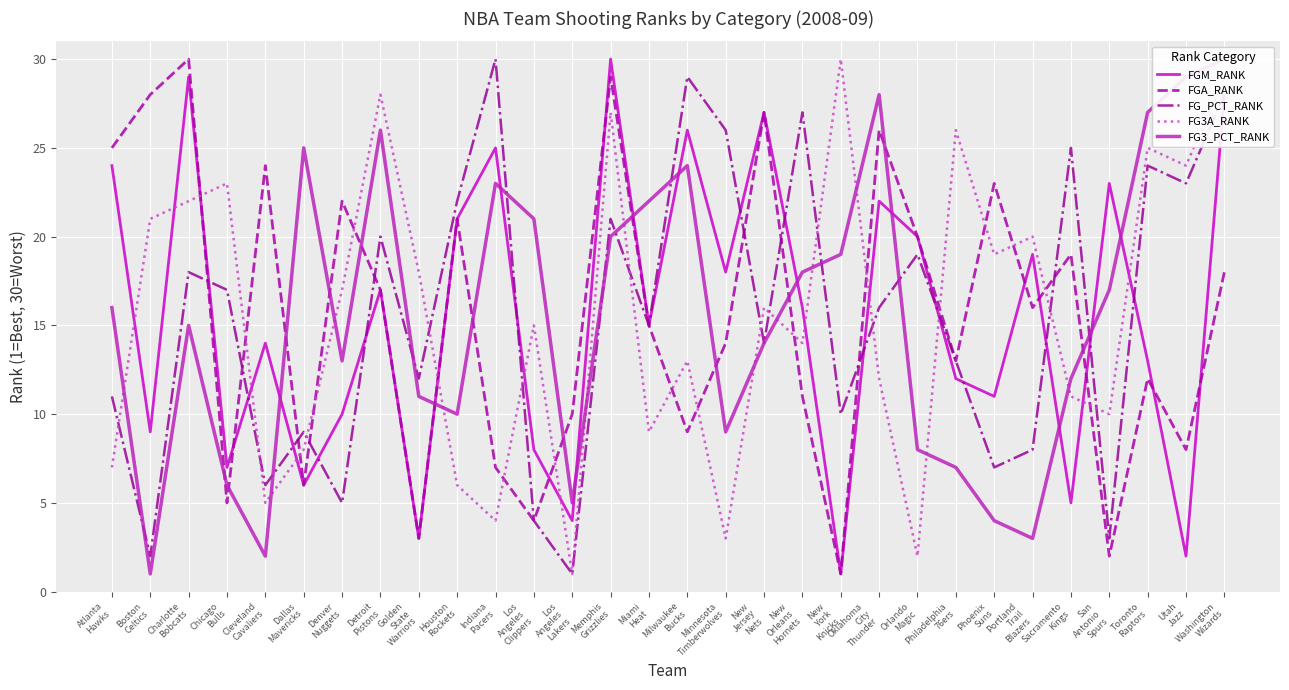

What is the average value of the FG3A_RANK series?

16